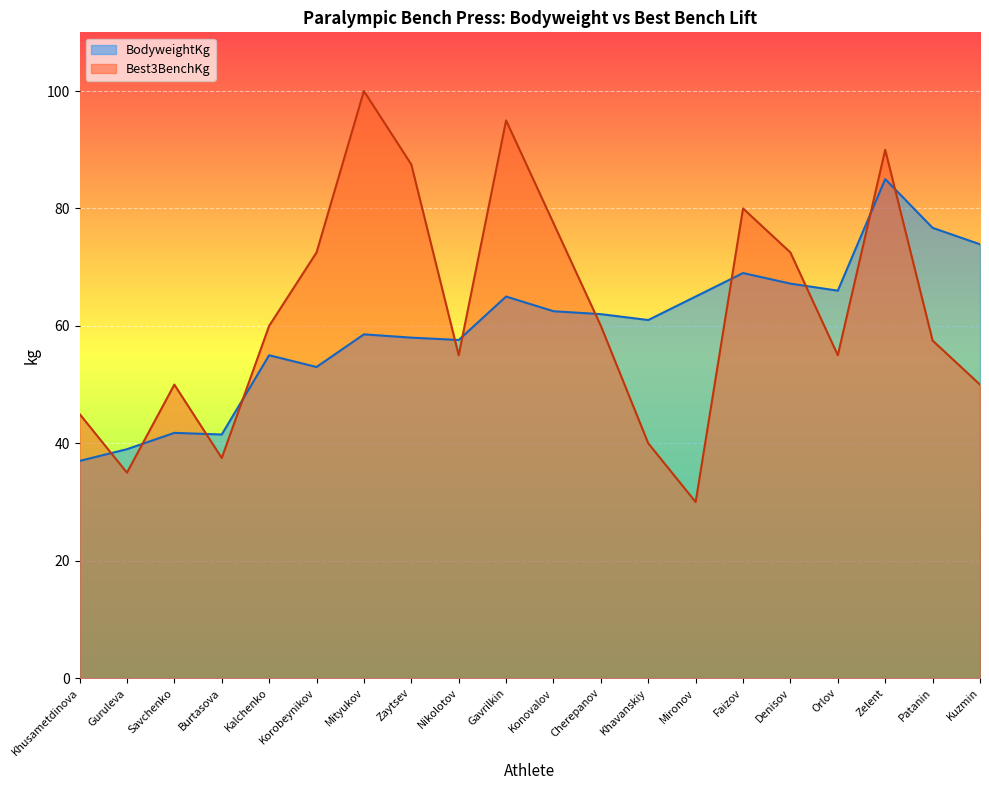

The value of BodyweightKg at Khavanskiy is 61.0. True or false?

True